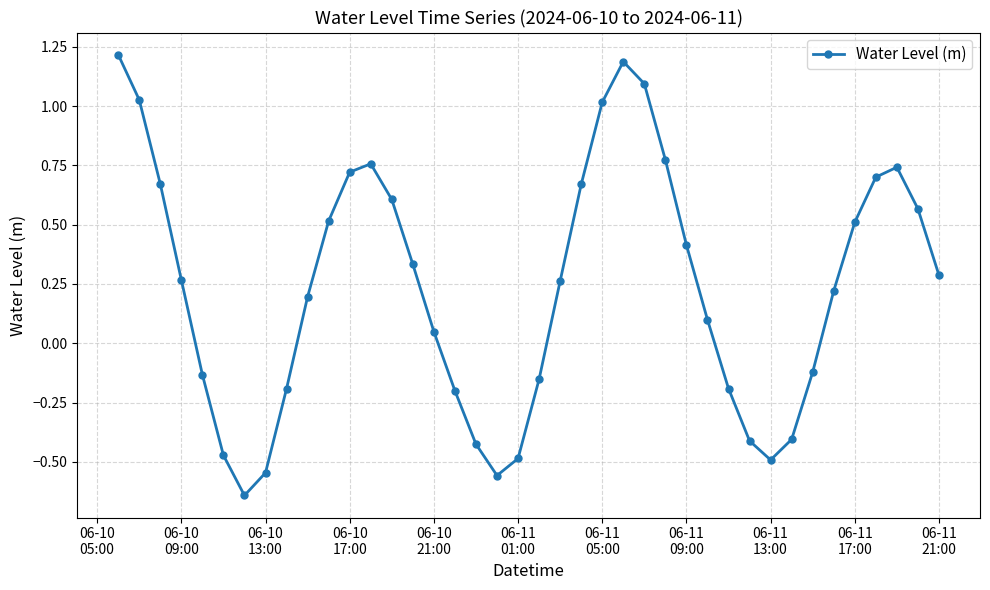

True or false: there are more than 1 points higher than both neighbors.

True